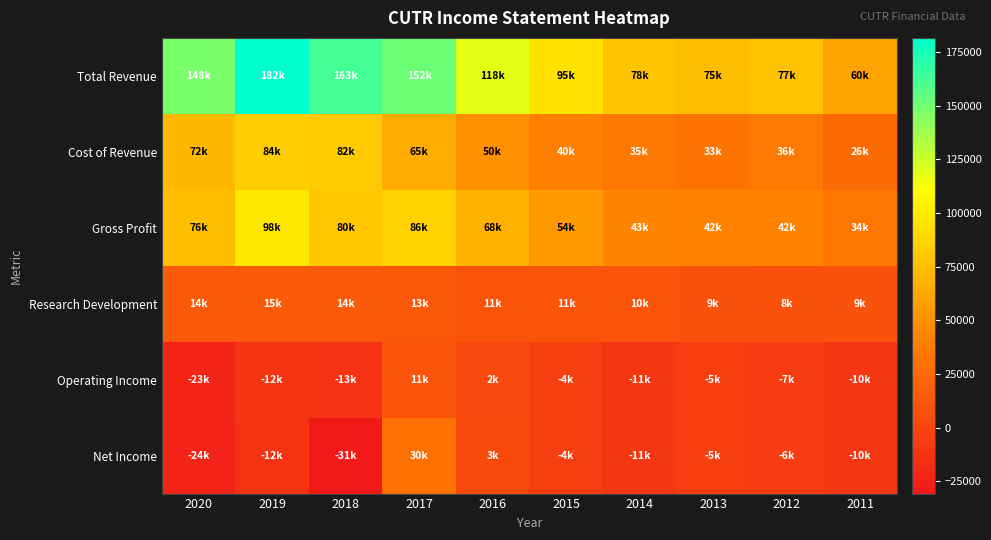

What is the total value across all series at 2016?

252300